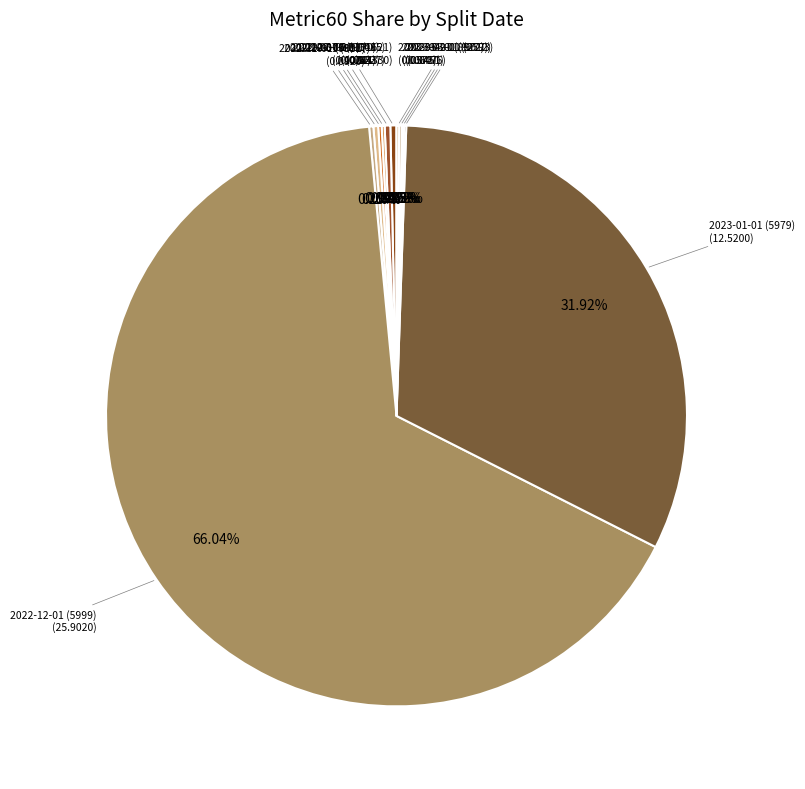

Which category has the biggest portion of the pie?

2022-12-01 (5999)